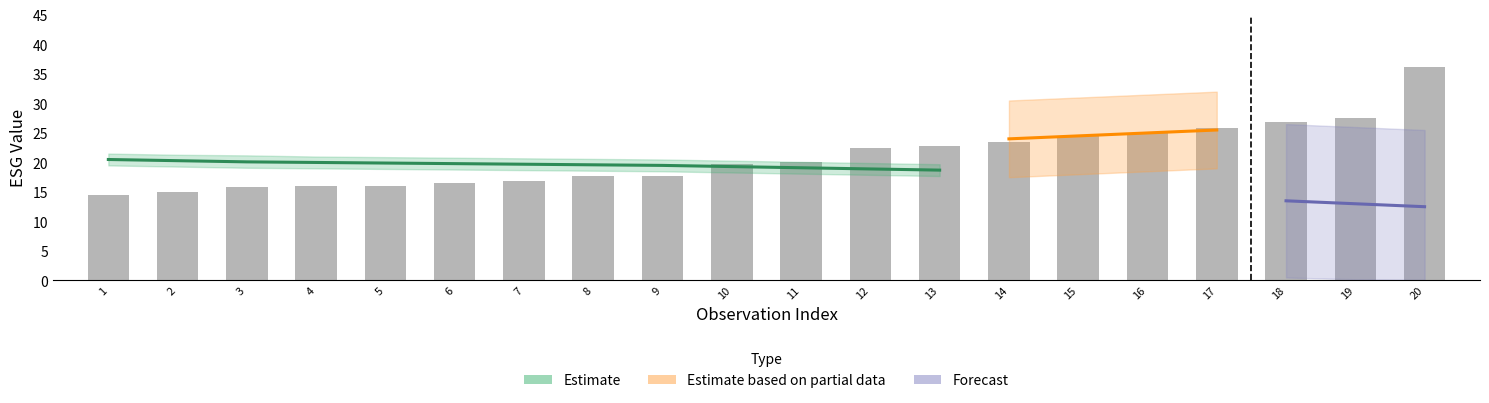

How many categories are shown in the chart?

20